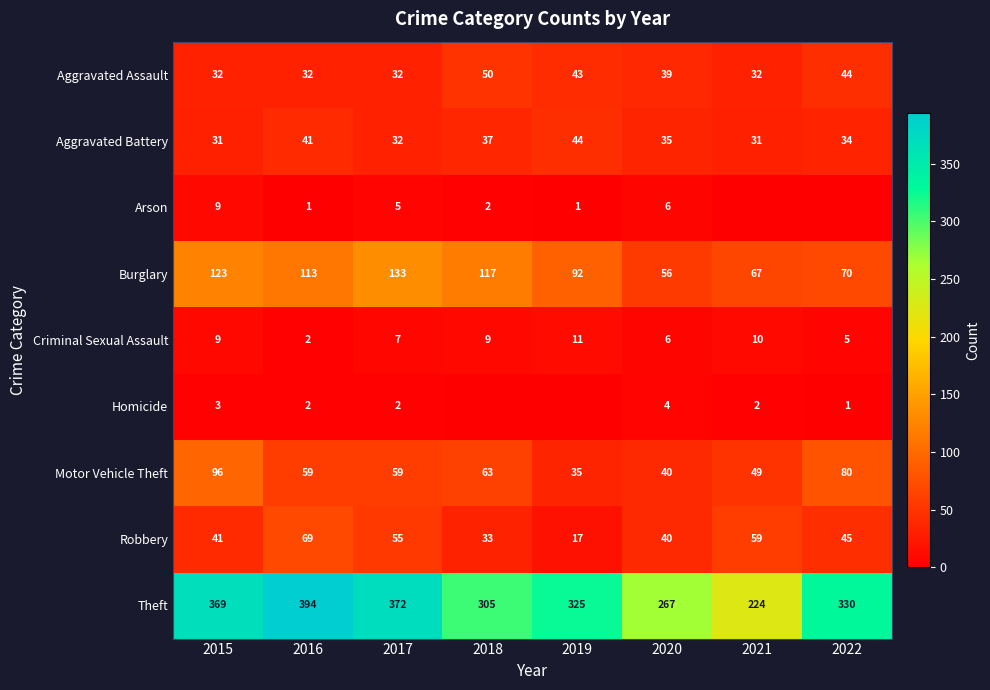

What is the sum of the Homicide values at 2017 and 2022?

3